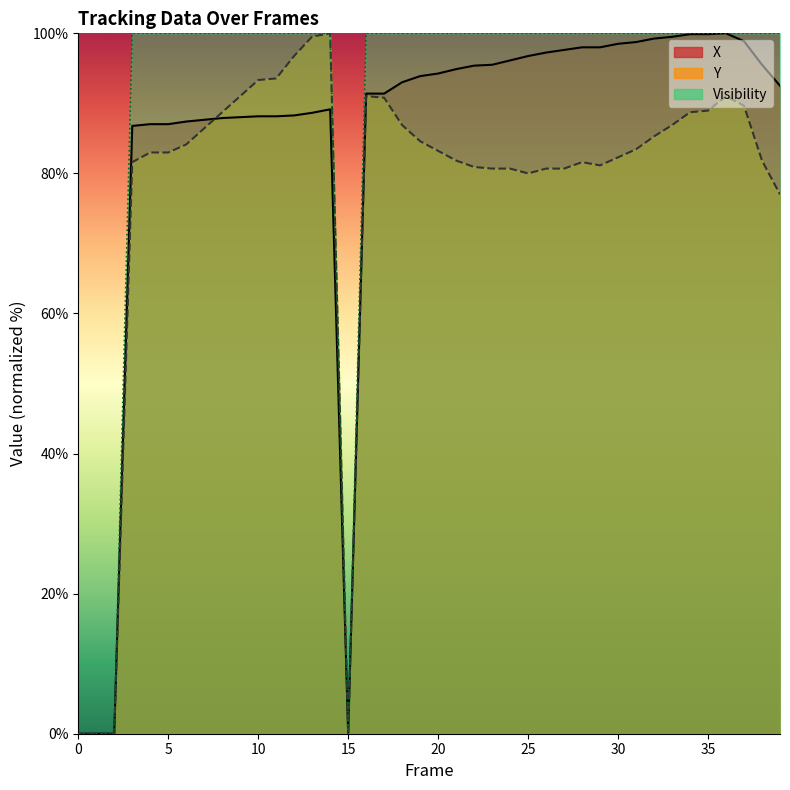

Which series has the largest total across all categories?

Visibility